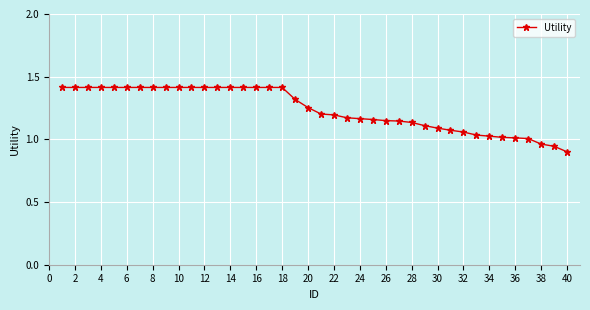

What is the maximum value shown in the chart?

1.4